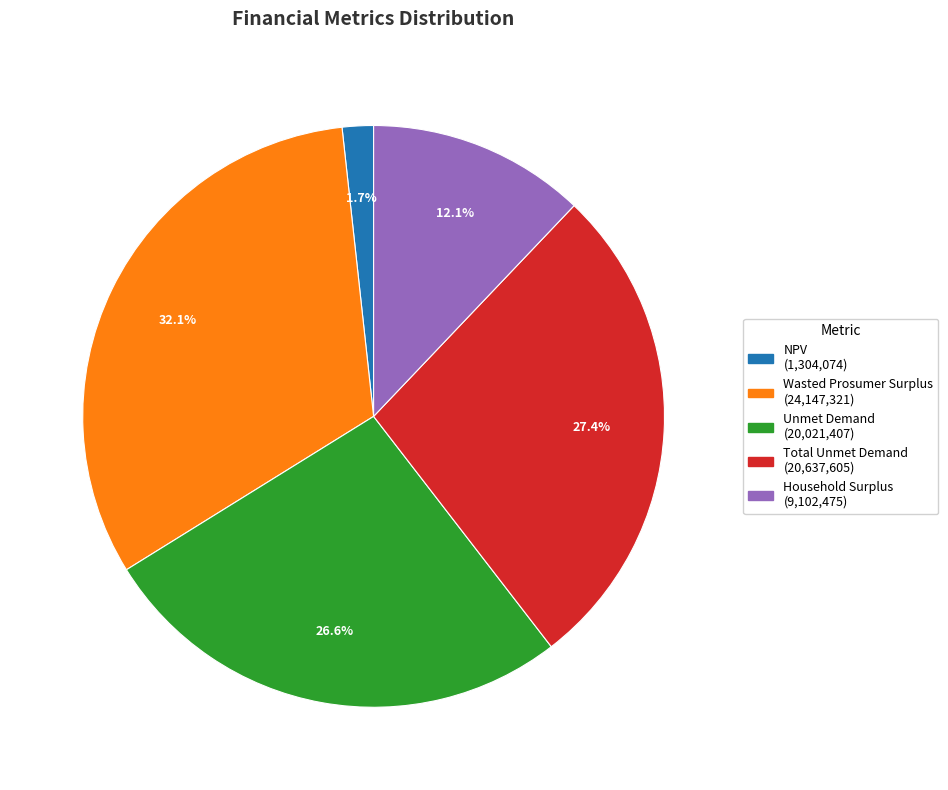

Combined, do Unmet Demand and Household Surplus account for over 50%?

No